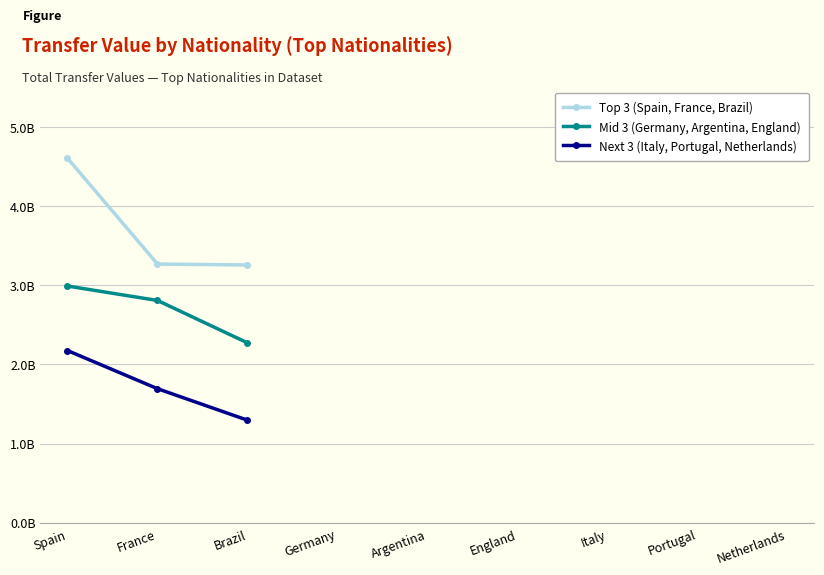

What is the difference between the second highest and minimum values in the Mid 3 (Germany, Argentina, England) series?

535225000